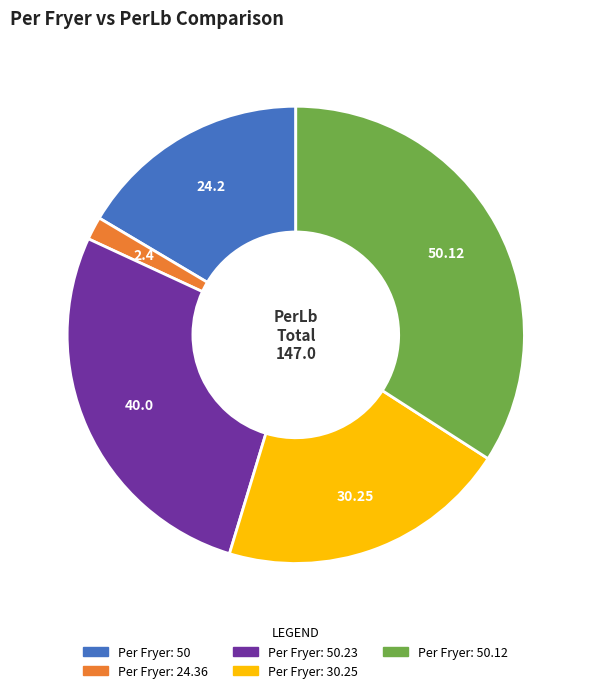

Is there a majority slice in this chart?

No